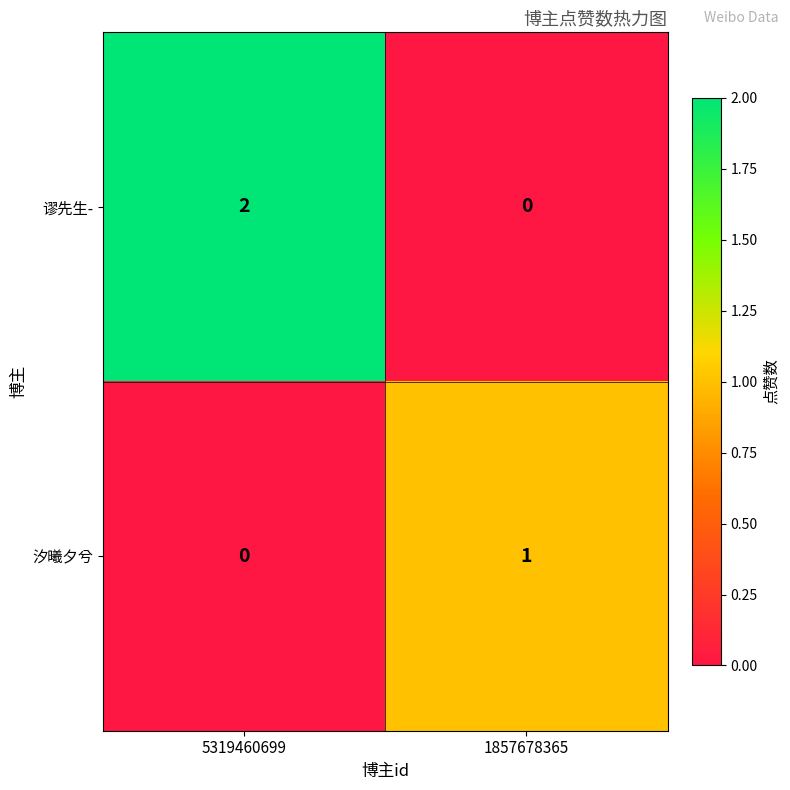

Which series has the largest range (max minus min)?

谬先生-